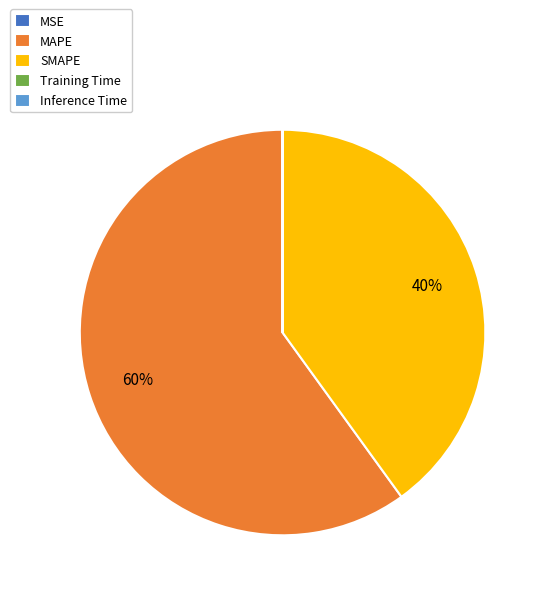

To the nearest percent, what percentage of the pie is SMAPE?

40%